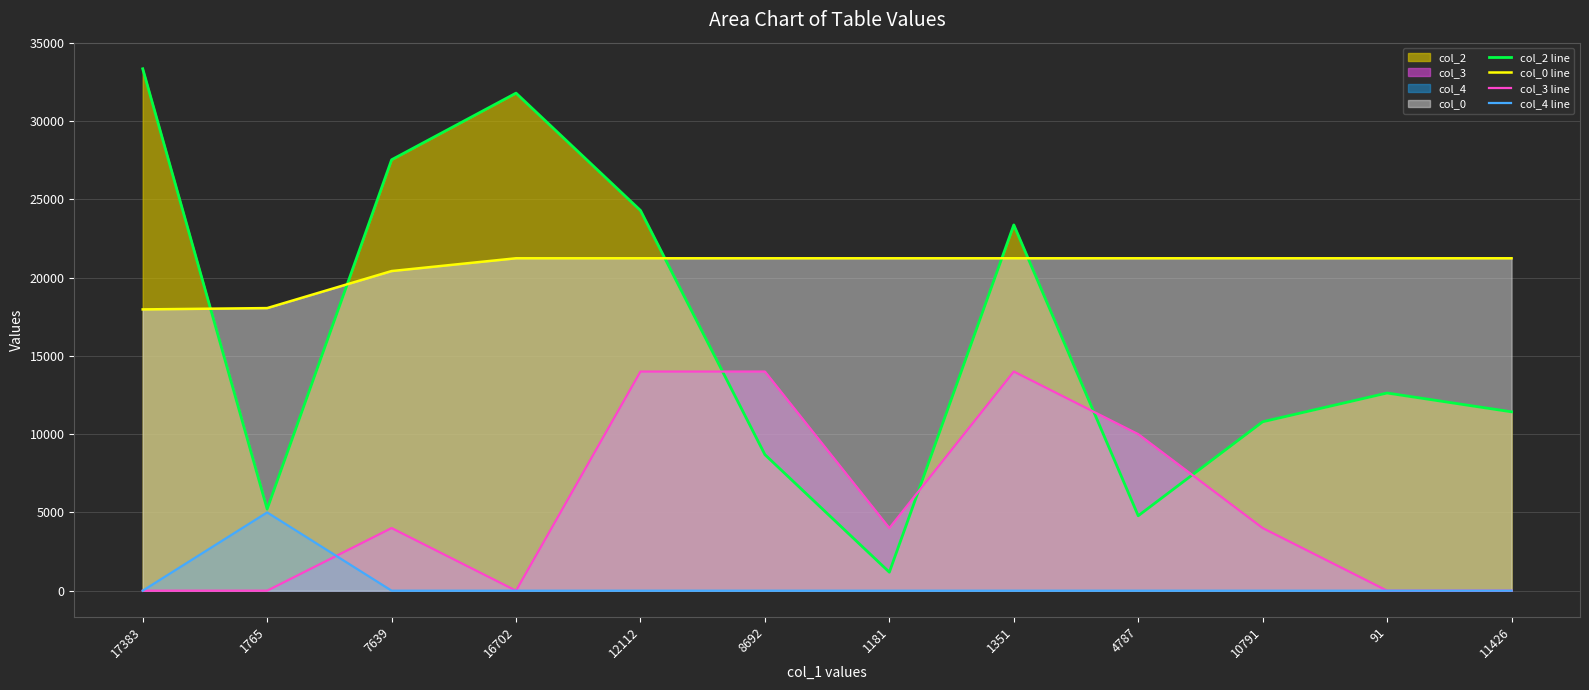

True or false: col_0 line and col_4 line cross at least once.

False